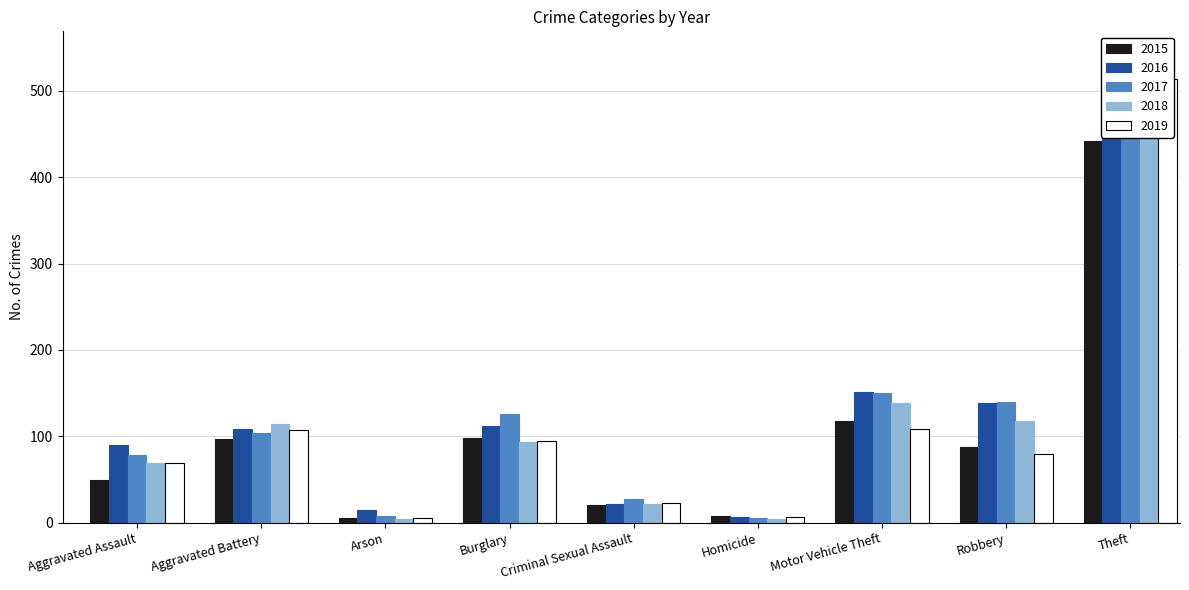

What position from the right is Aggravated Battery?

8